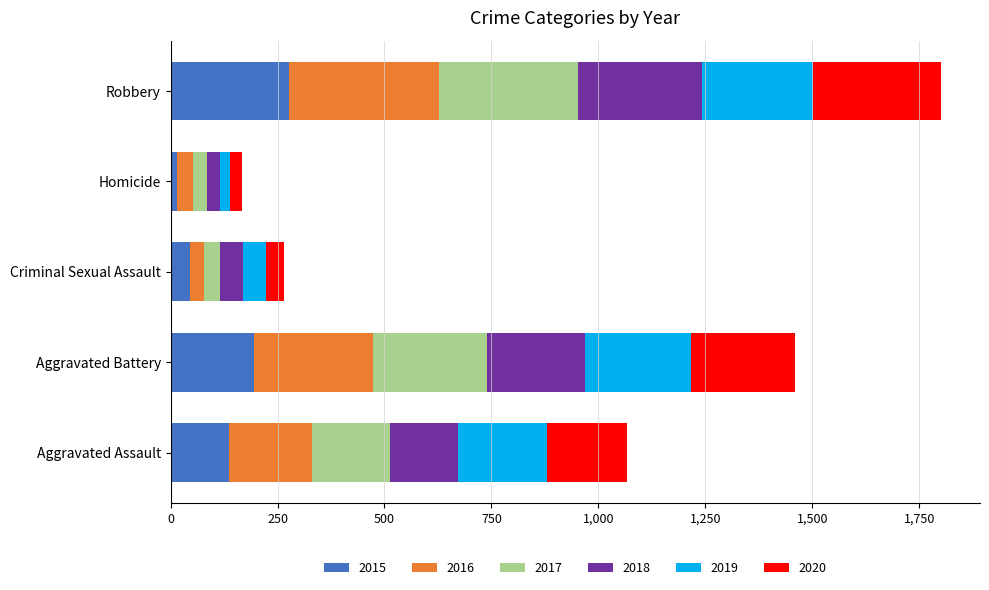

What is the highest value of the 2015 series?

277